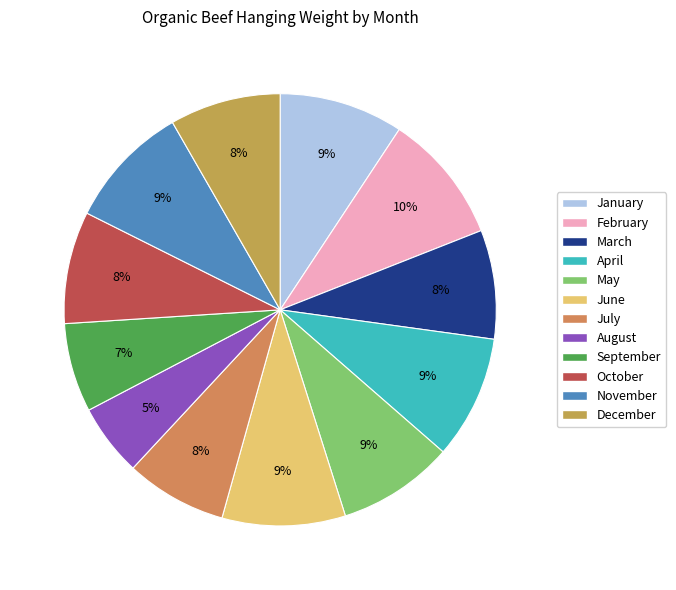

How many segments does this pie chart have?

12